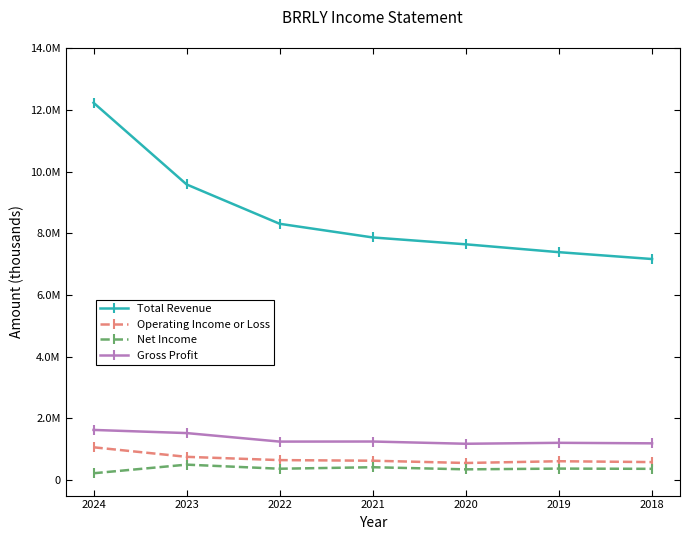

The Operating Income or Loss series shows 893680 at 2018. True or false?

False